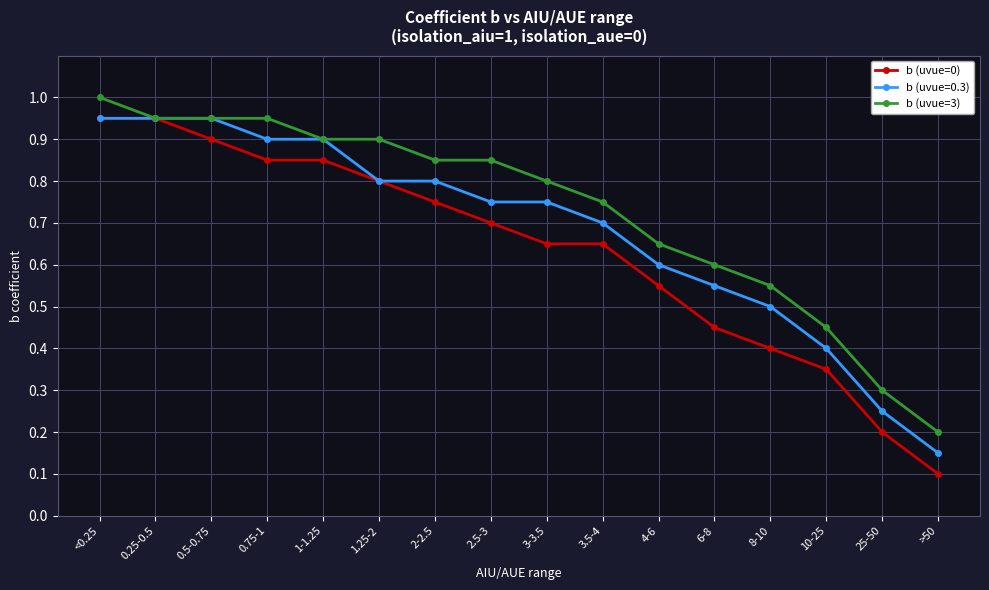

List the series in order of their overall mean, highest first.

b (uvue=3), b (uvue=0.3), b (uvue=0)